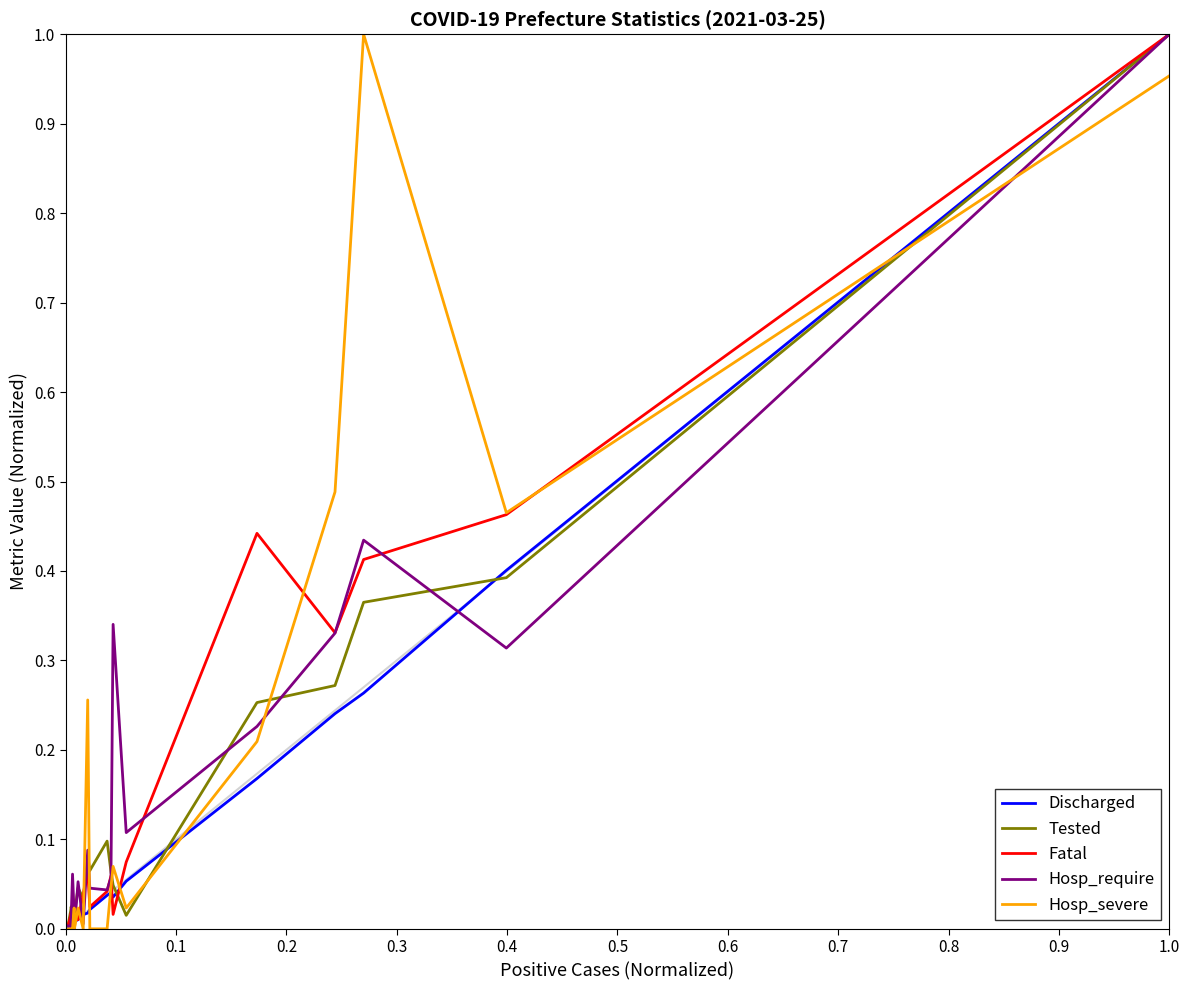

What are all the series names shown in the legend?

Discharged, Tested, Fatal, Hosp_require, Hosp_severe